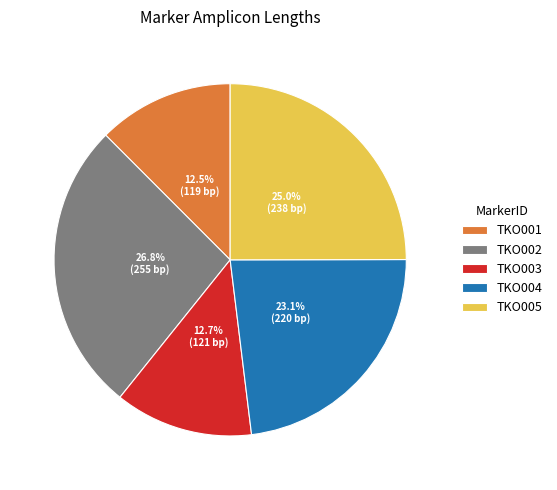

What is the largest slice in the pie chart?

TKO002